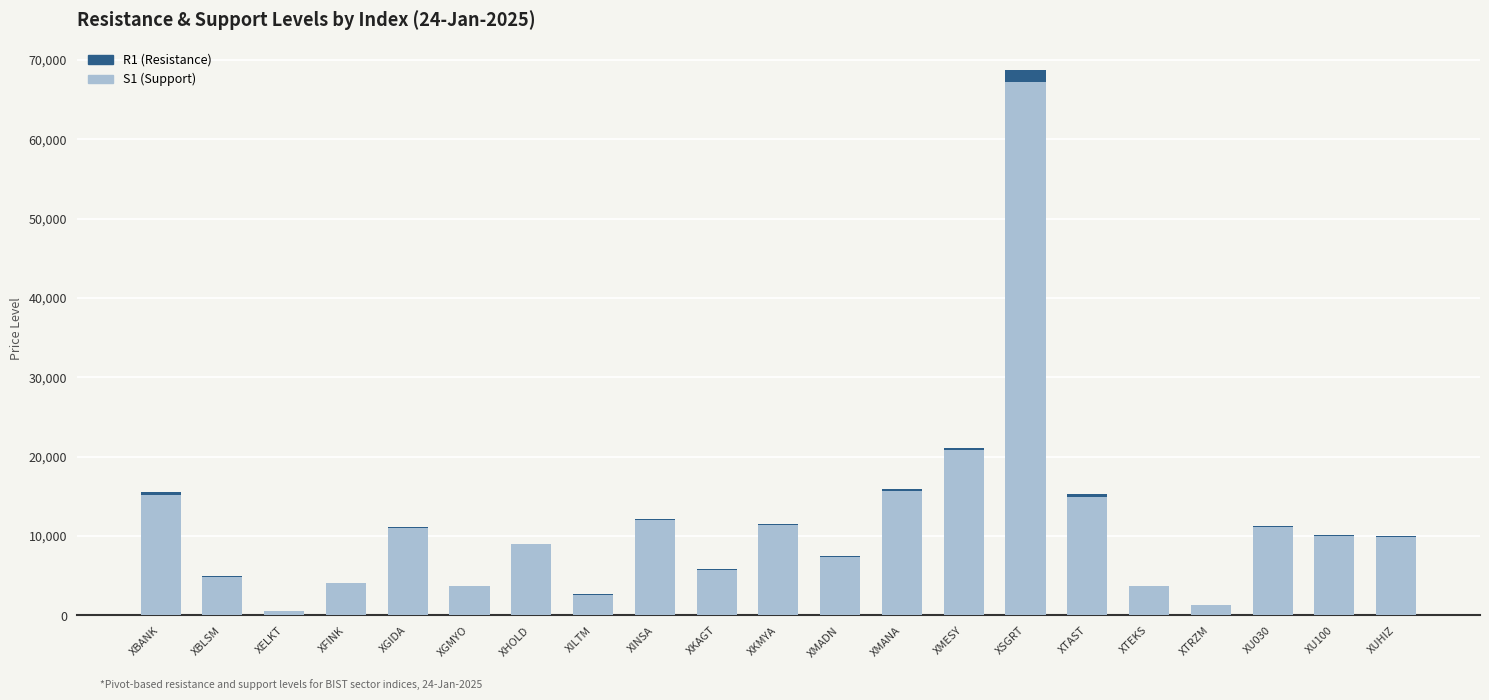

At which category is the sum across all series the highest?

XSGRT